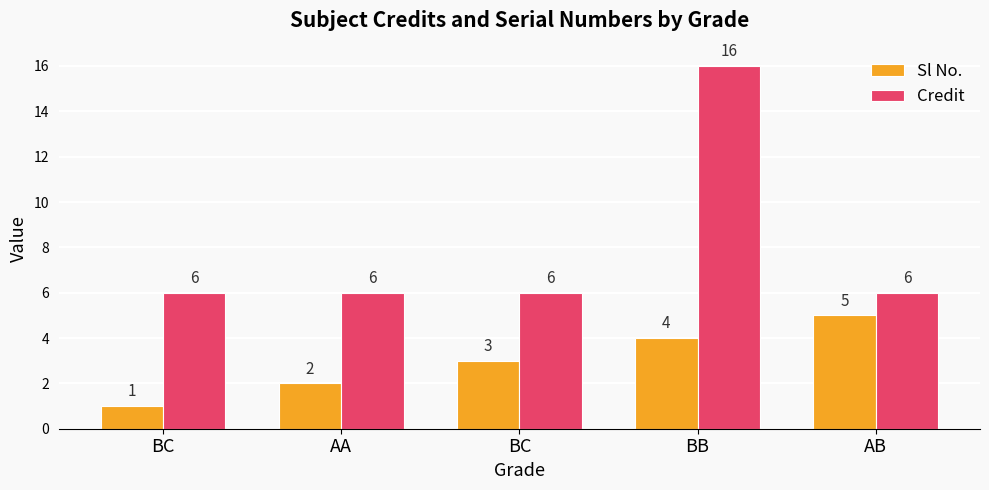

Does the chart contain any negative values?

No